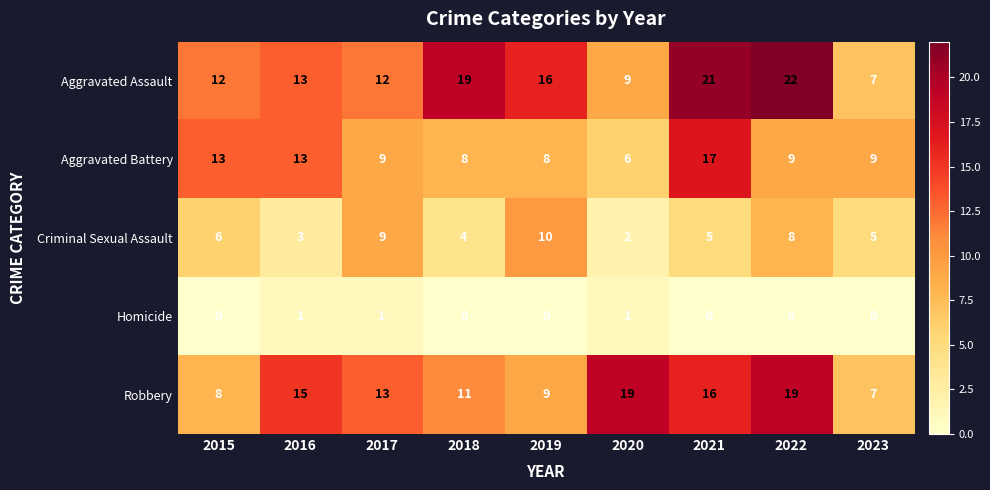

What is the highest value of the Criminal Sexual Assault series?

10